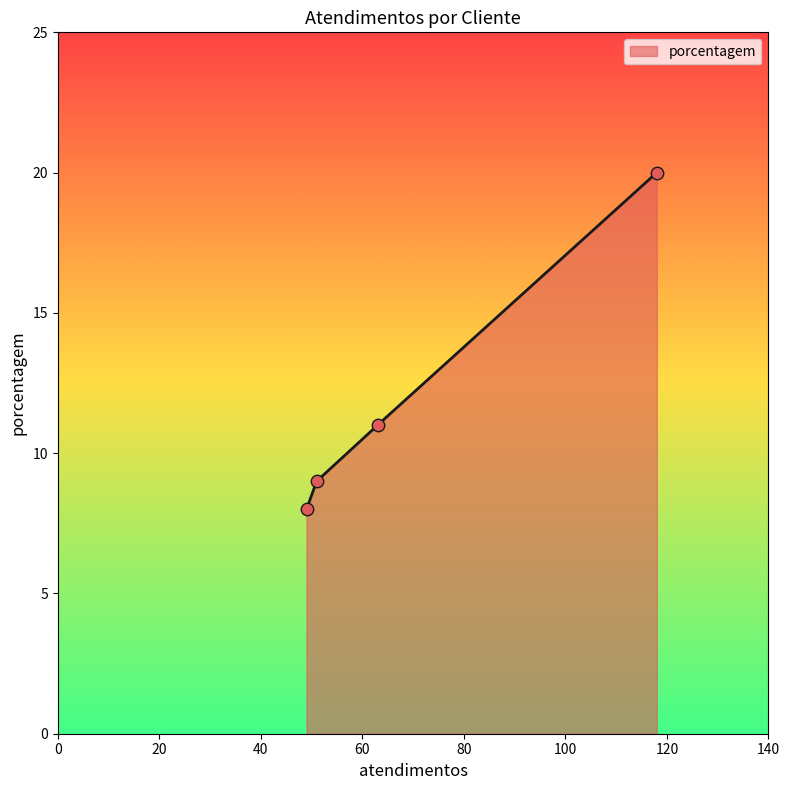

What is the highest value of the porcentagem series?

20.0